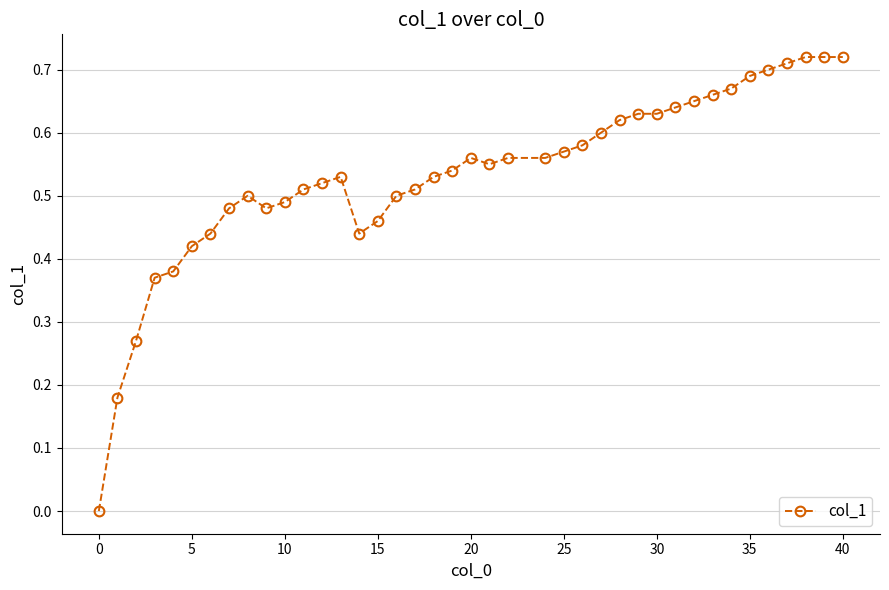

Does the chart have visible grid lines?

Yes